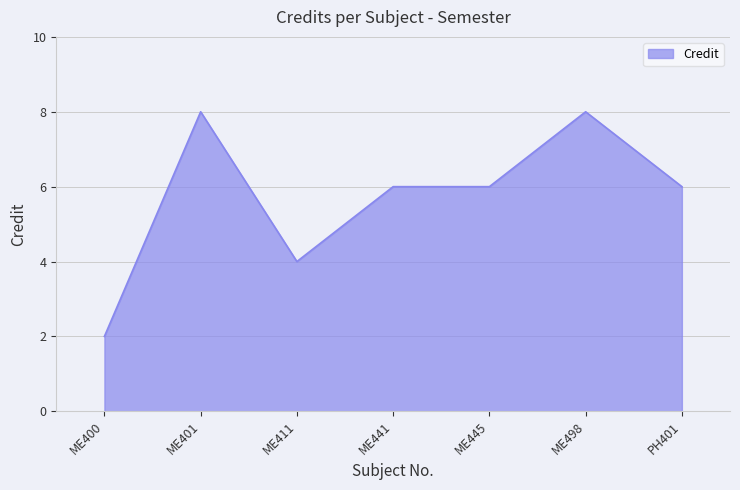

What is the maximum value shown in the chart?

8